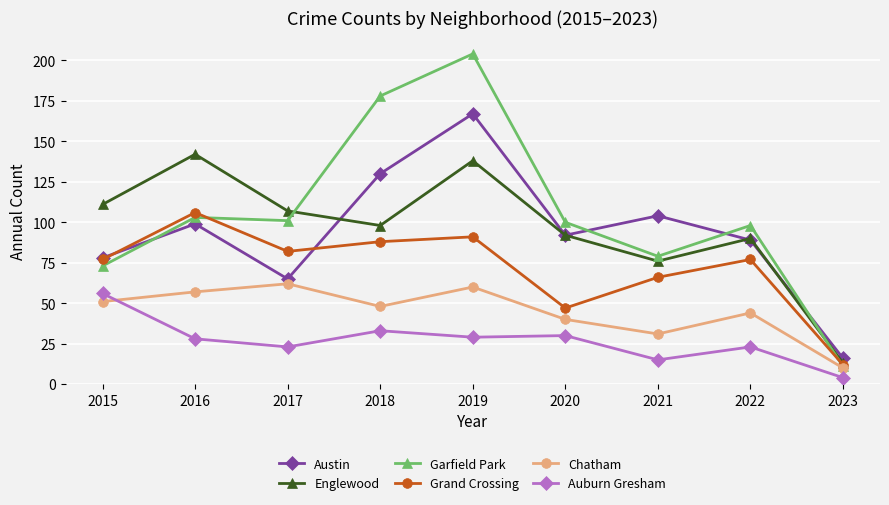

What is the total value across all series at 2018?

575